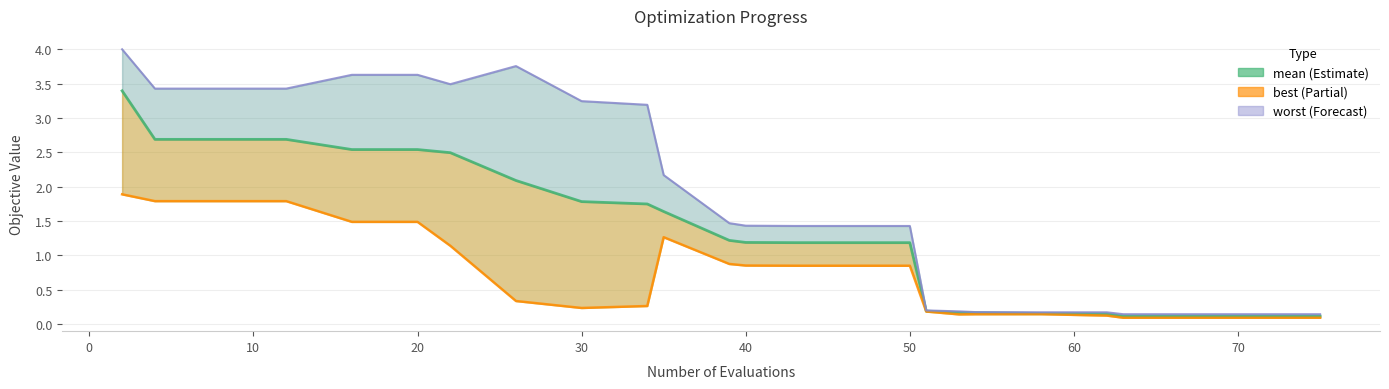

True or false: mean has more than 0 interior local peaks.

False